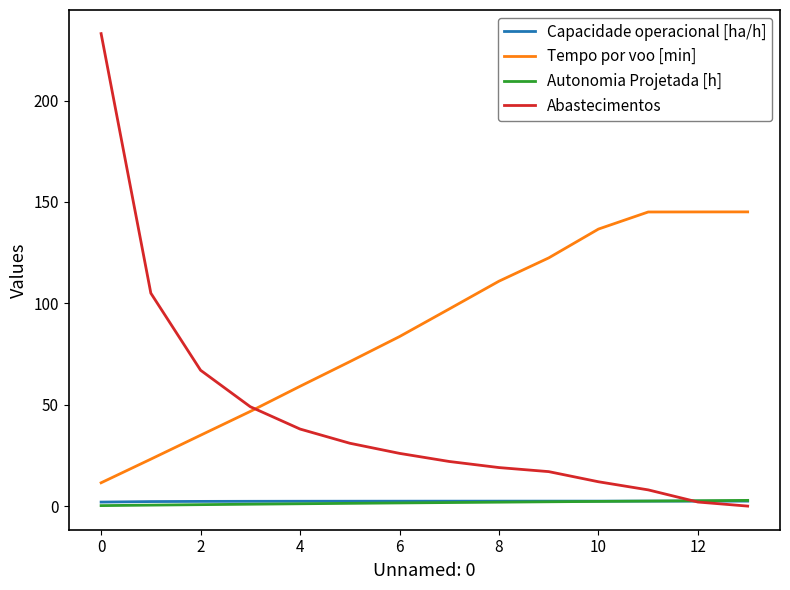

How many series are shown in this chart?

4